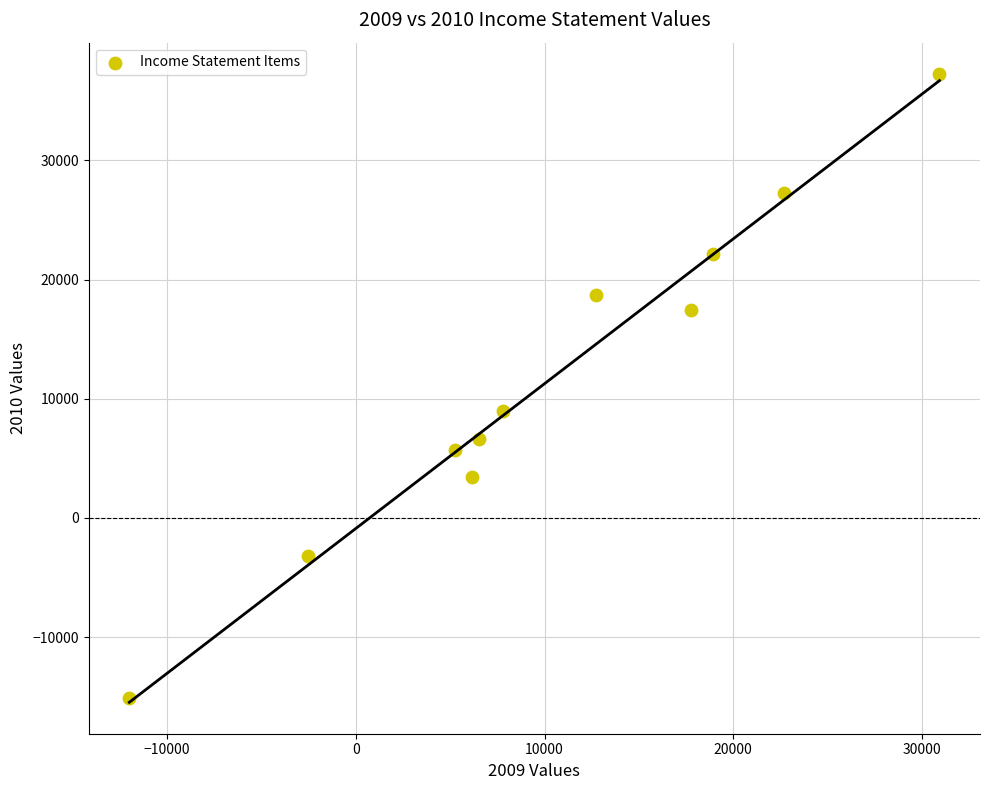

What Y value in the scatter plot is closest to 11056?

8953